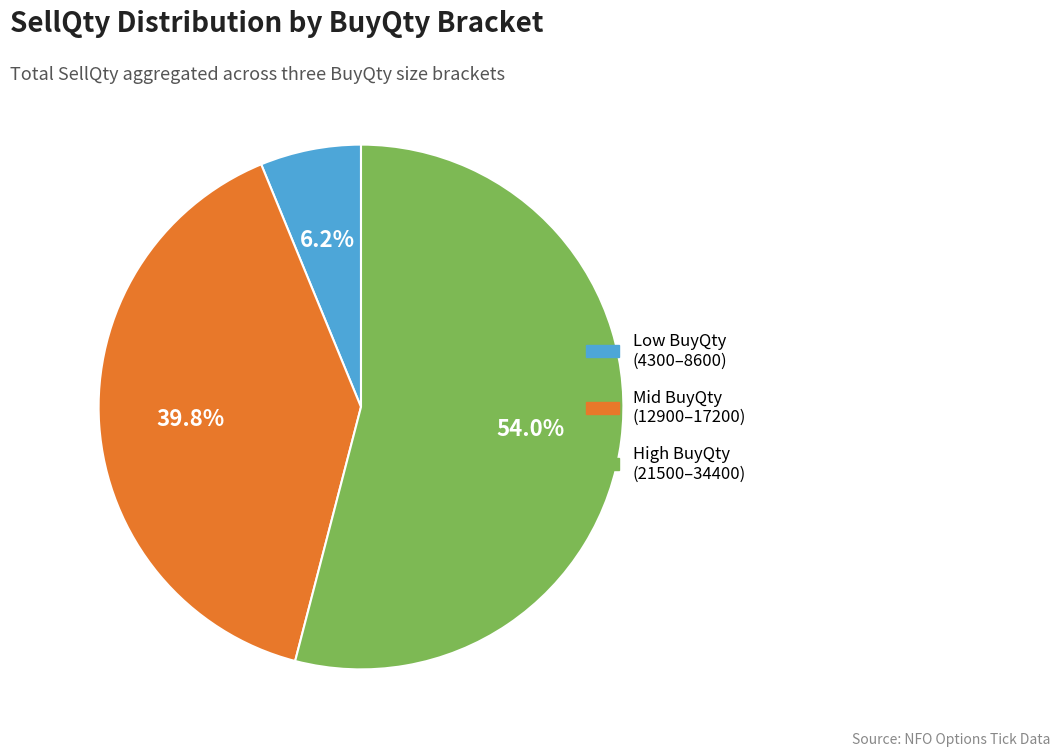

Which category has the smallest portion of the pie?

Low BuyQty (4300–8600)